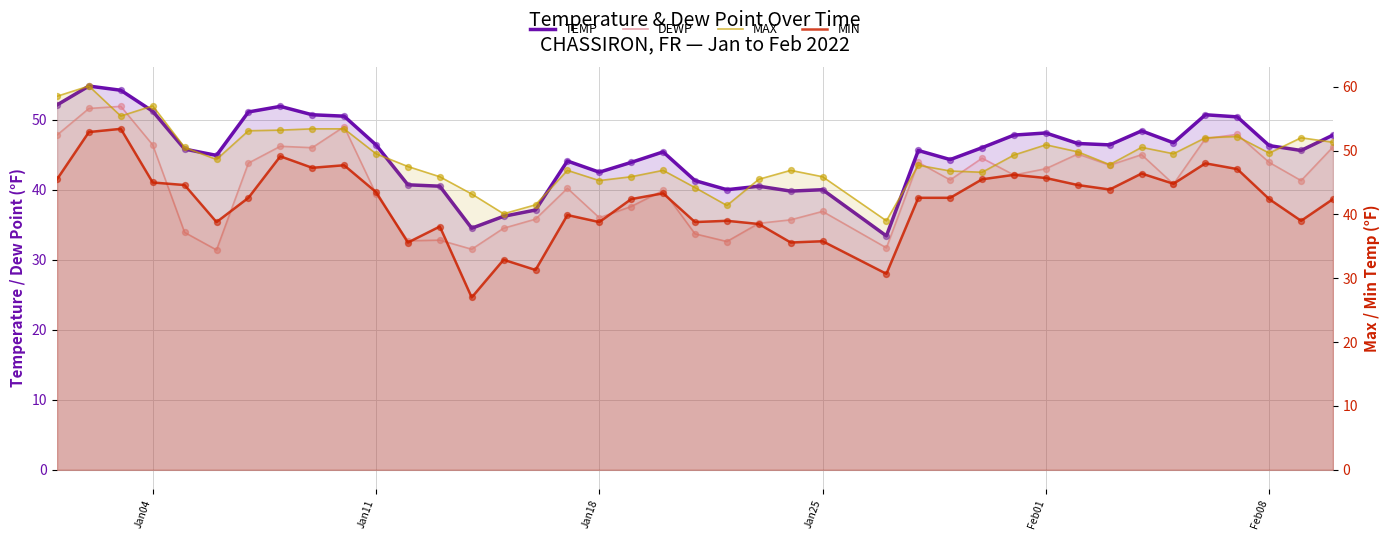

Is the value of MIN at 32 greater than the value of TEMP at 9?

No